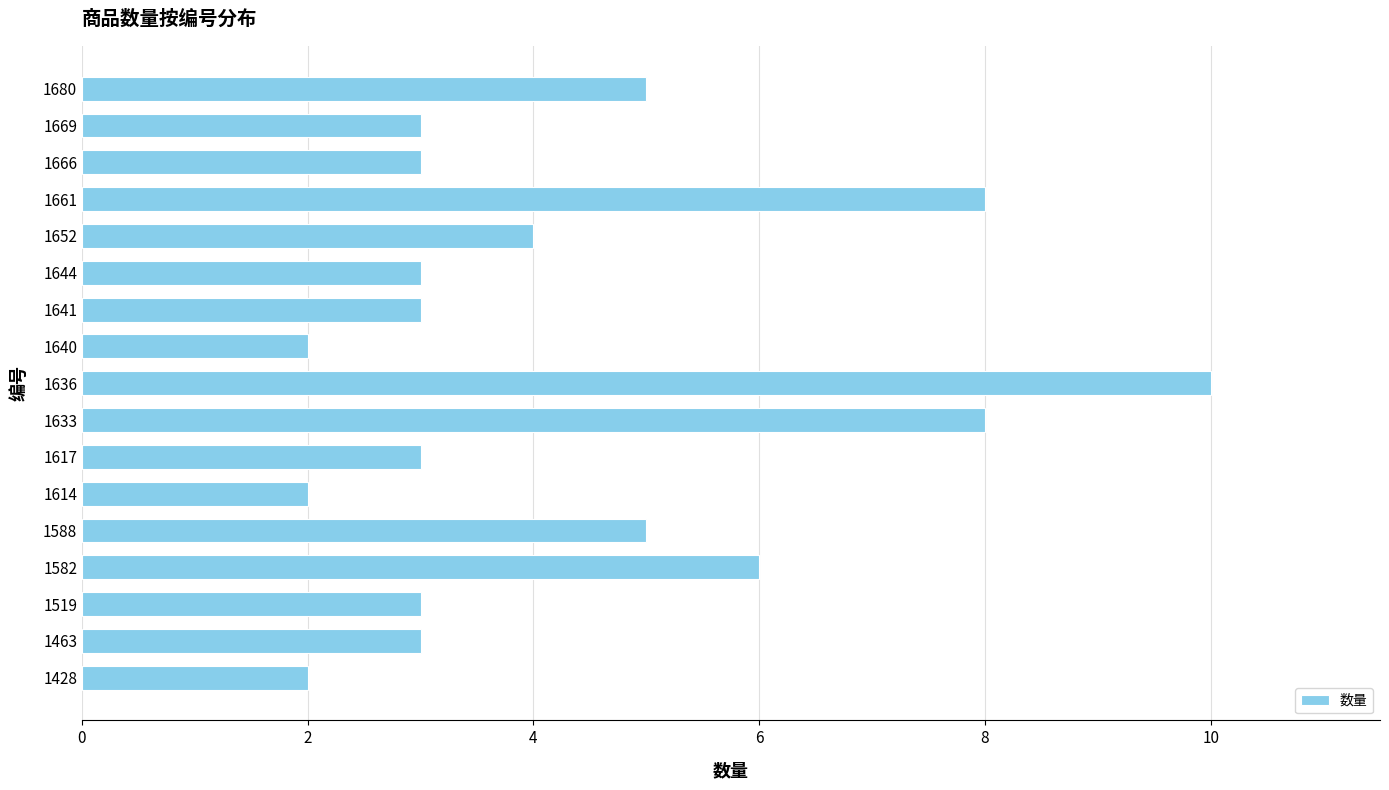

What is the approximate value at 1666?

3